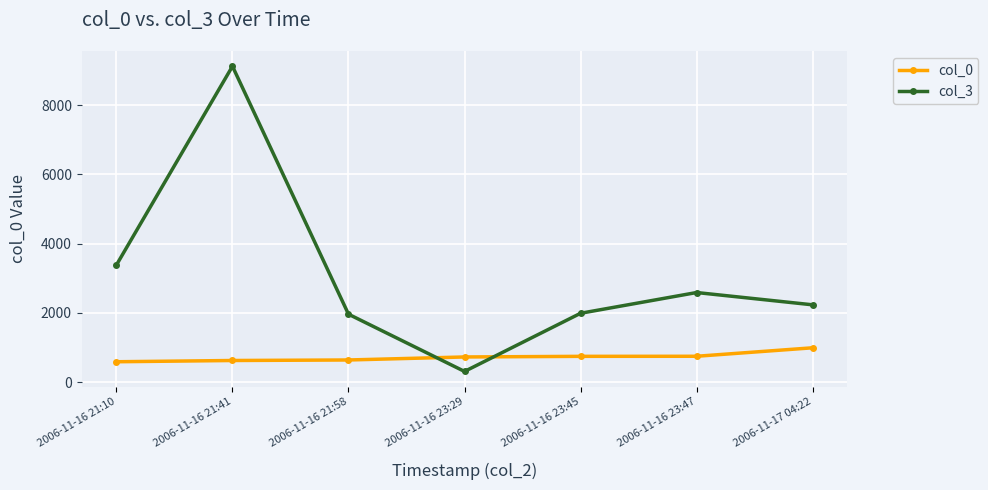

At which label is col_3 closest to 4715?

2006-11-16 21:10